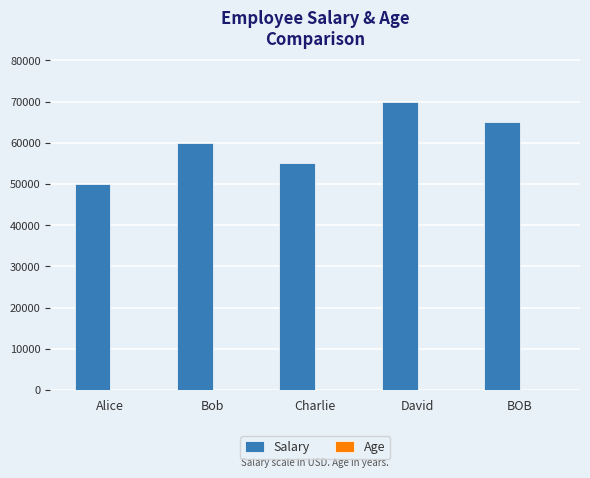

The value of Salary at David is 70000. True or false?

True